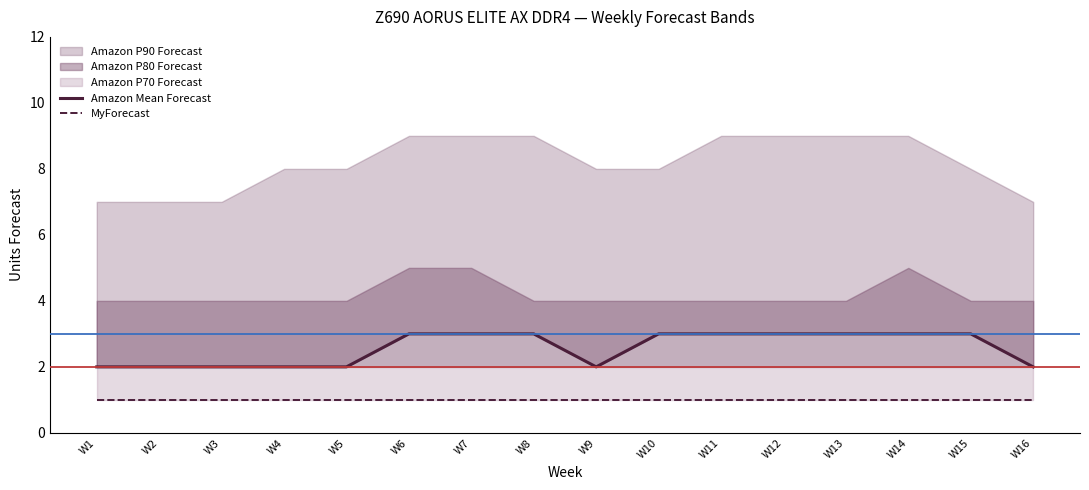

What is the minimum value for MyForecast?

1